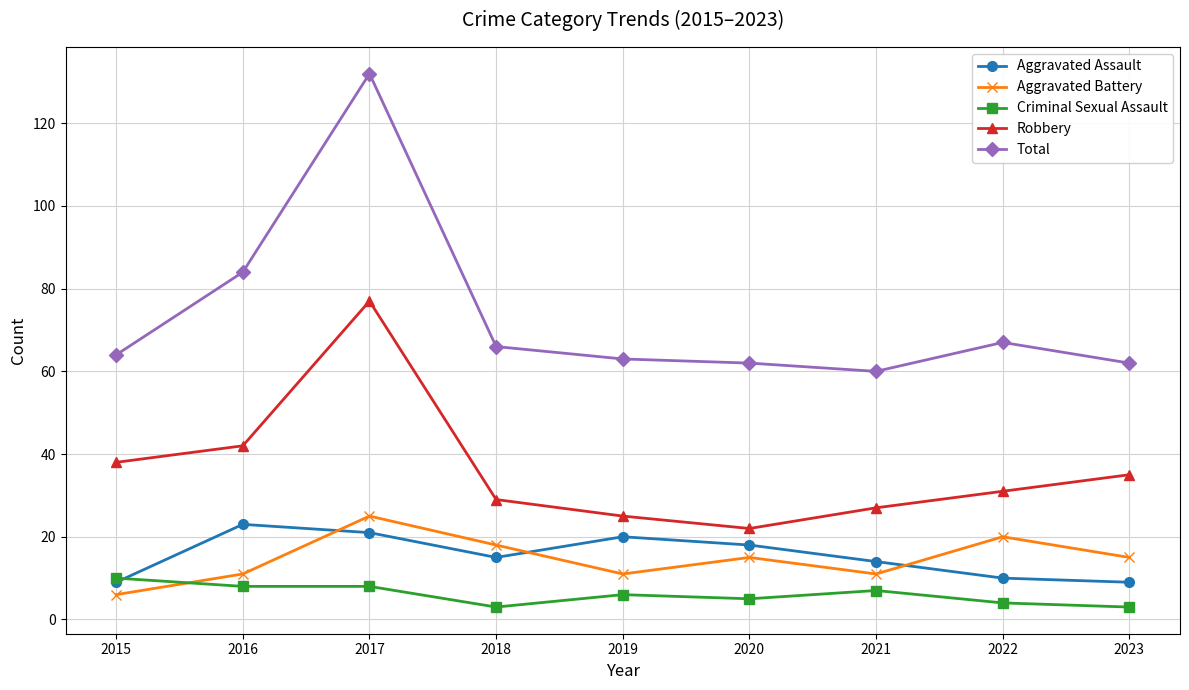

Which series has the largest range (max minus min)?

Total